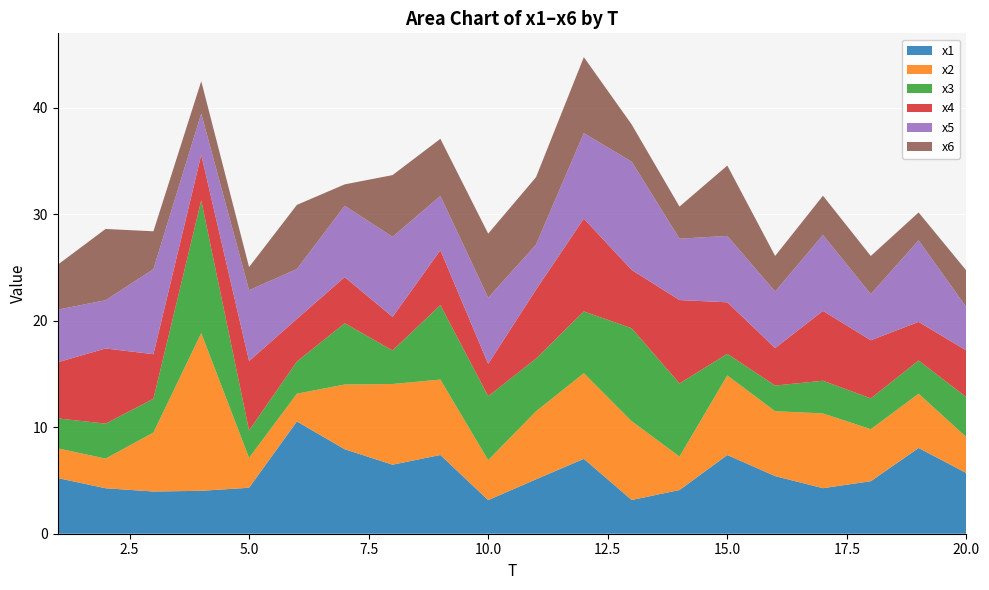

Reading left to right, what are all the values shown in this chart?

x1: 5.2	4.3	4.0	4.0	4.3	10.5	7.9	6.5	7.4	3.2	5.1	7.0	3.2	4.1	7.4	5.4	4.3	4.9	8.1	5.7
x2: 2.8	2.8	5.5	14.8	2.8	2.6	6.1	7.6	7.1	3.8	6.4	8.0	7.4	3.1	7.5	6.1	7.0	4.9	5.1	3.4
x3: 2.8	3.3	3.2	12.5	2.6	3.0	5.8	3.2	7.0	6.0	5.0	5.8	8.7	6.9	2.0	2.4	3.1	2.9	3.1	3.8
x4: 5.3	7.1	4.2	4.3	6.5	4.0	4.3	3.2	5.2	3.0	6.5	8.7	5.5	7.8	4.8	3.5	6.6	5.5	3.6	4.4
x5: 4.9	4.5	8.0	3.9	6.7	4.7	6.7	7.5	5.1	6.2	4.2	8.0	10.2	5.8	6.2	5.3	7.1	4.3	7.7	4.1
x6: 4.2	6.7	3.6	3.0	2.2	6.0	2.0	5.8	5.4	6.0	6.3	7.1	3.5	3.0	6.6	3.3	3.7	3.6	2.6	3.4